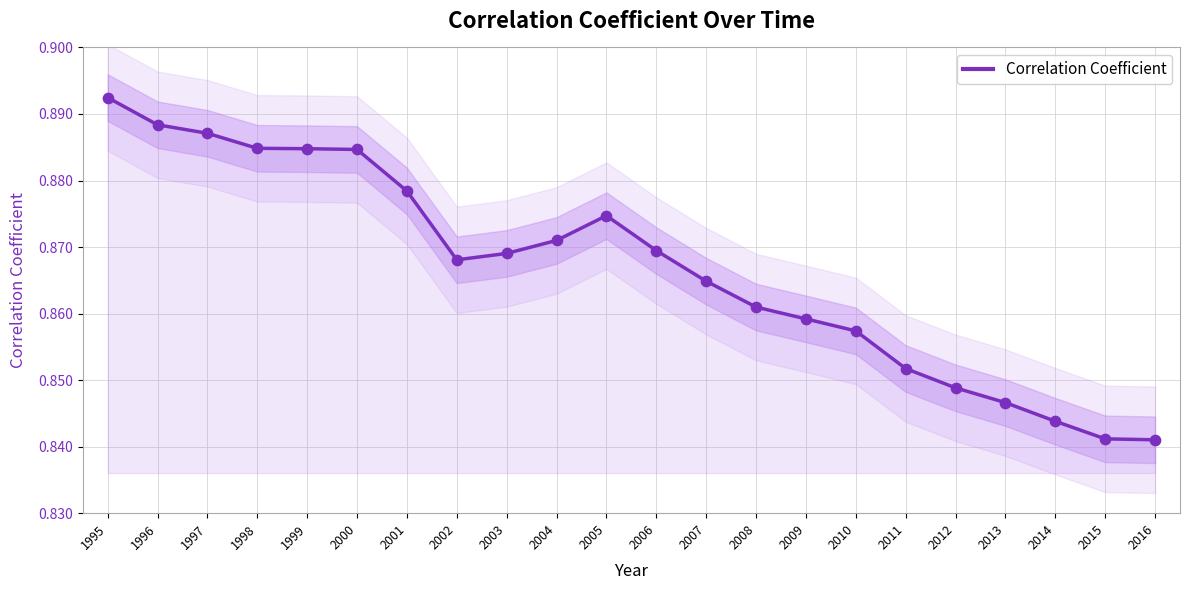

Which has a higher value, 2003 or 1996?

1996